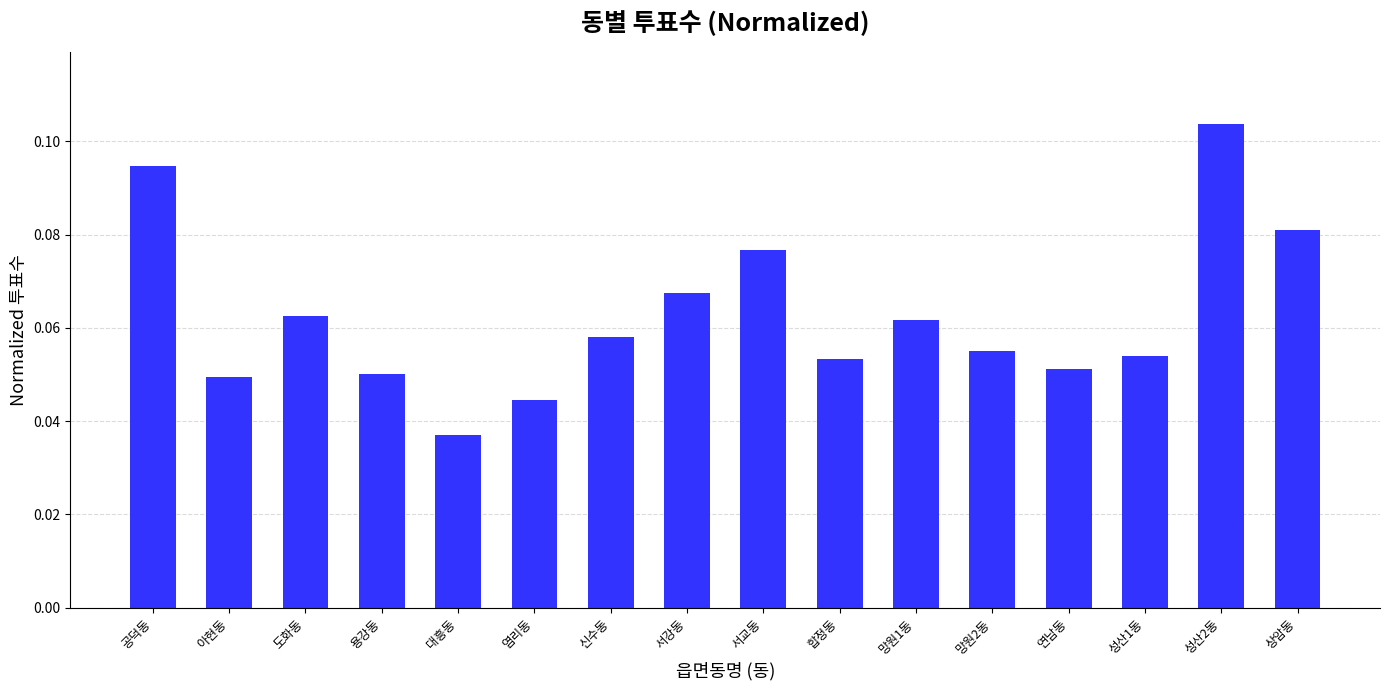

True or false: the data shows 0.2 at 성산2동.

False